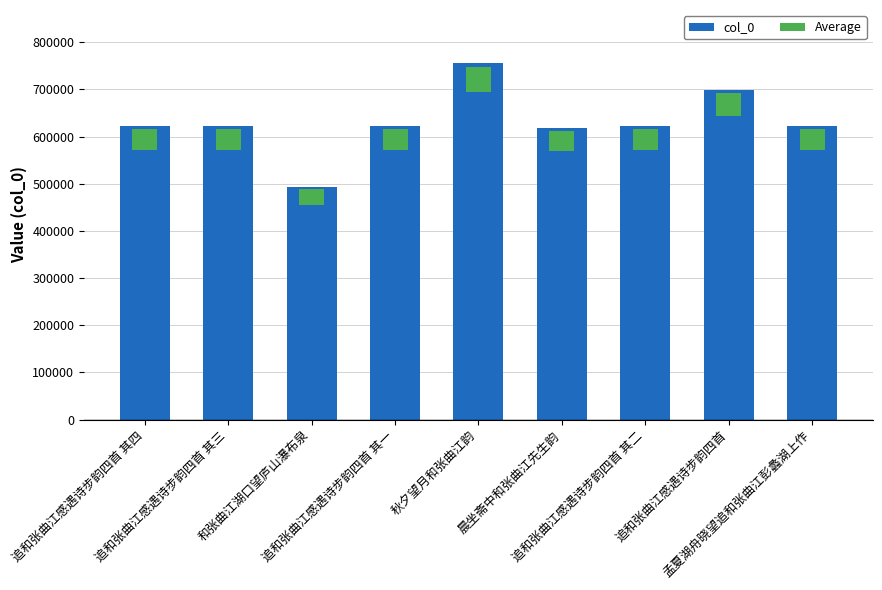

Read the value at 晨坐斋中和张曲江先生韵, to the nearest 100.

617800